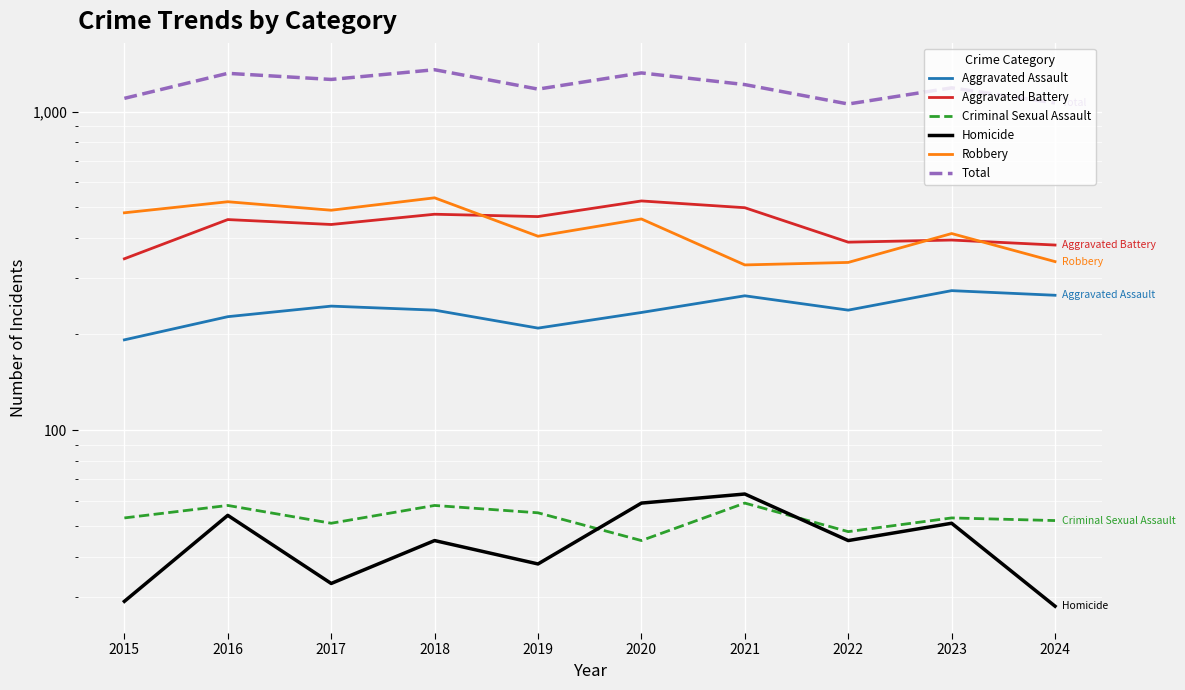

Which has a higher value, 2024 or 2018?

2024